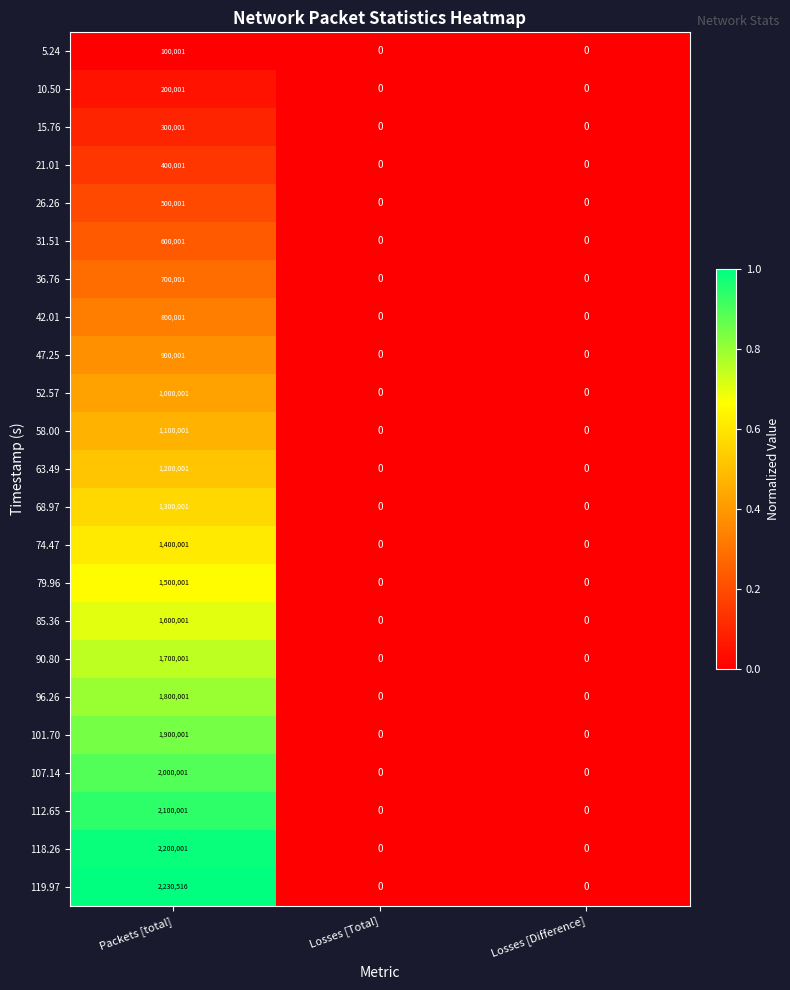

What is the sum of all 63.49 values?

1200001